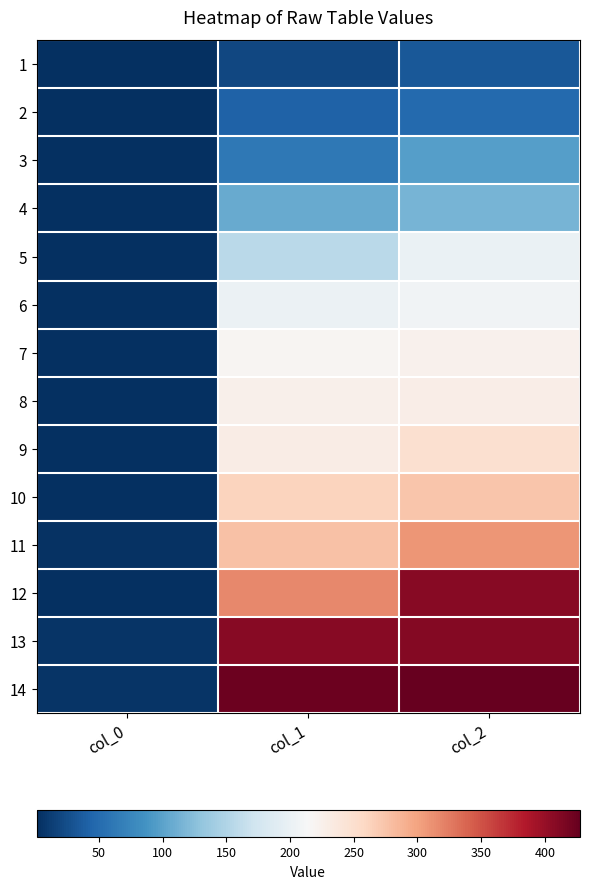

Reading left to right, extract all data points from this chart.

1: col_0=2.0	col_1=20.6	col_2=34.2
2: col_0=2.0	col_1=41.1	col_2=48.6
3: col_0=2.0	col_1=62.6	col_2=97.3
4: col_0=2.0	col_1=106.6	col_2=114.7
5: col_0=2.0	col_1=156.5	col_2=199.8
6: col_0=1.0	col_1=201.2	col_2=206.6
7: col_0=2.0	col_1=218.7	col_2=222.8
8: col_0=1.0	col_1=225.8	col_2=228.5
9: col_0=2.0	col_1=230.3	col_2=249.2
10: col_0=2.0	col_1=262.1	col_2=273.8
11: col_0=3.0	col_1=277.2	col_2=307.8
12: col_0=2.0	col_1=317.6	col_2=409.0
13: col_0=5.0	col_1=409.0	col_2=410.5
14: col_0=5.0	col_1=422.9	col_2=427.6